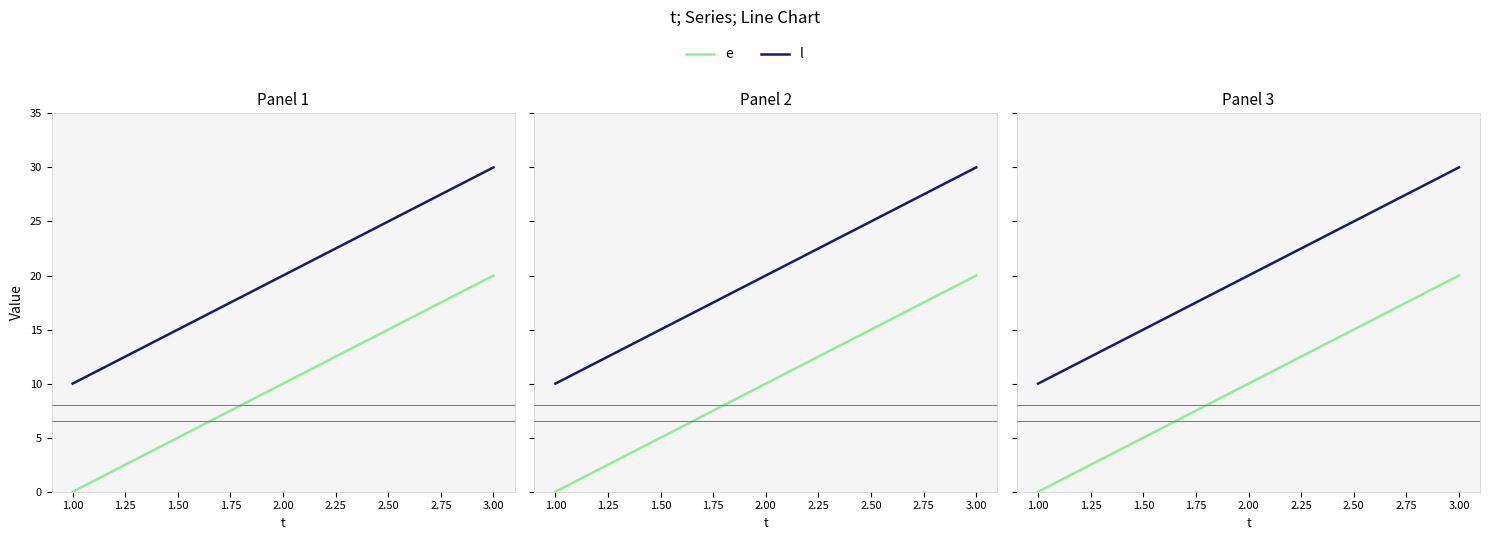

How many lines are shown in the chart?

2